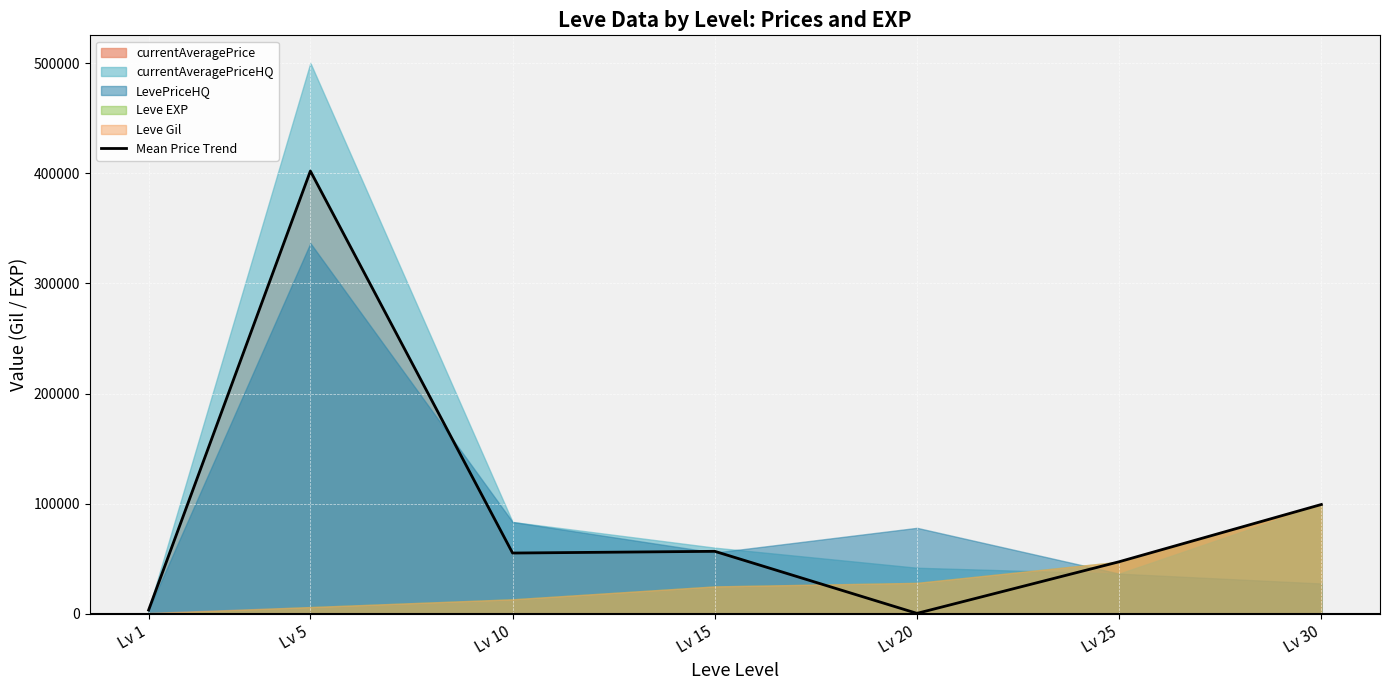

Rank the categories by value from highest to lowest.

Lv 5, Lv 30, Lv 15, Lv 10, Lv 25, Lv 1, Lv 20